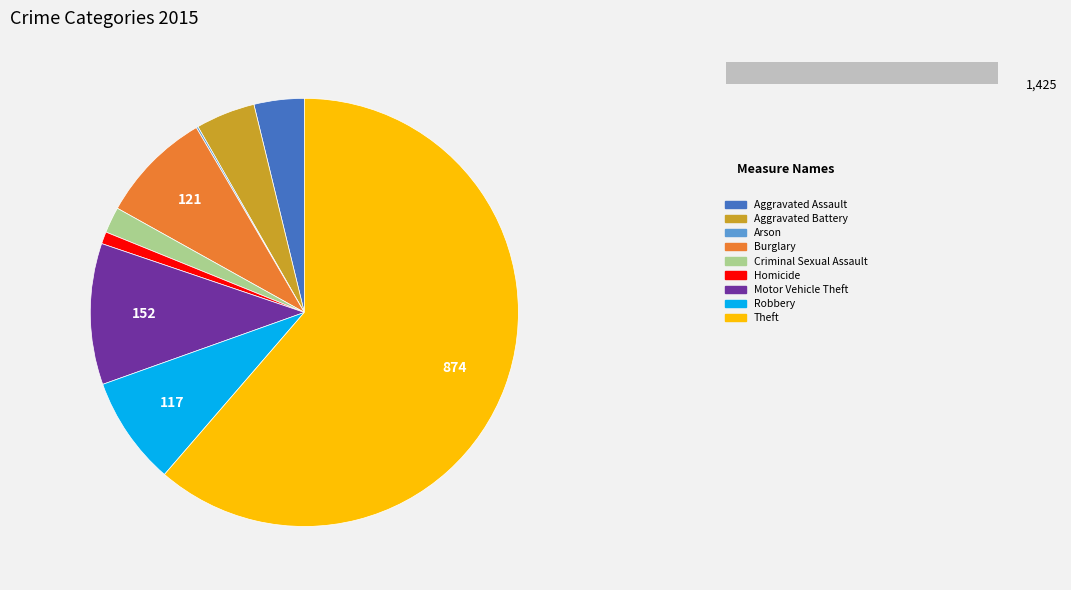

What portion of the pie excludes Aggravated Assault?

96.2%